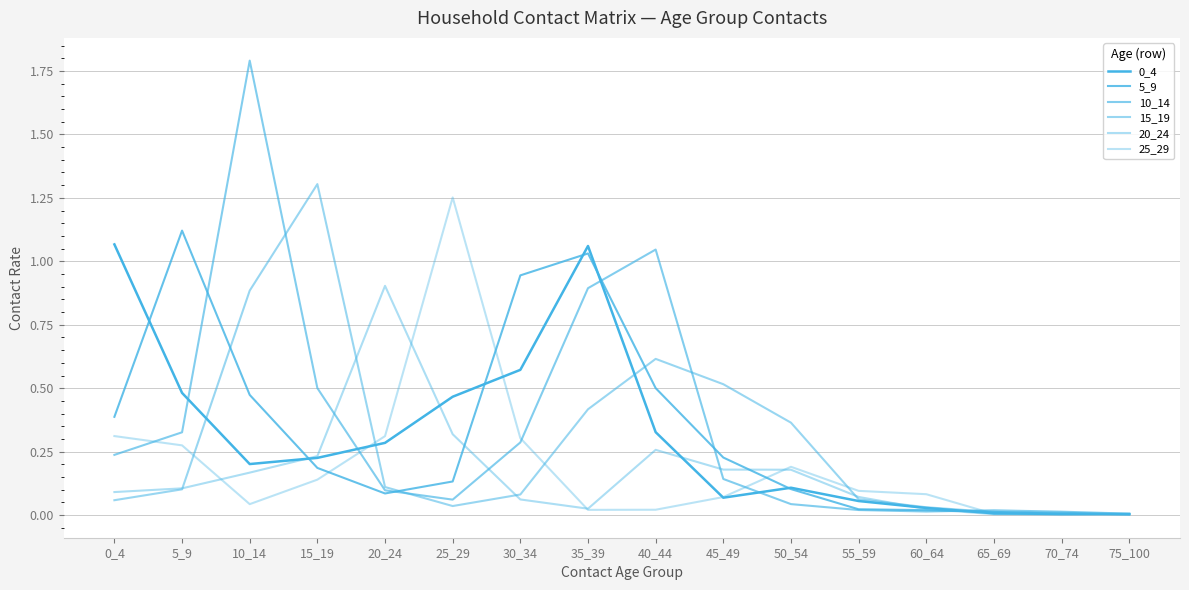

The 10_14 series shows 0.0 at 55_59. True or false?

False